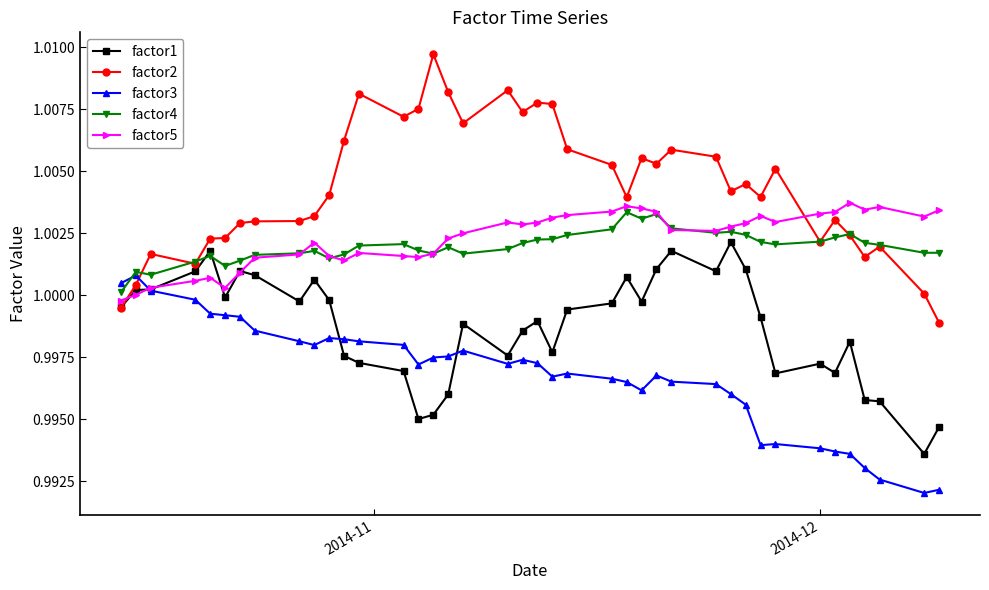

What are all the series names shown in the legend?

factor1, factor2, factor3, factor4, factor5